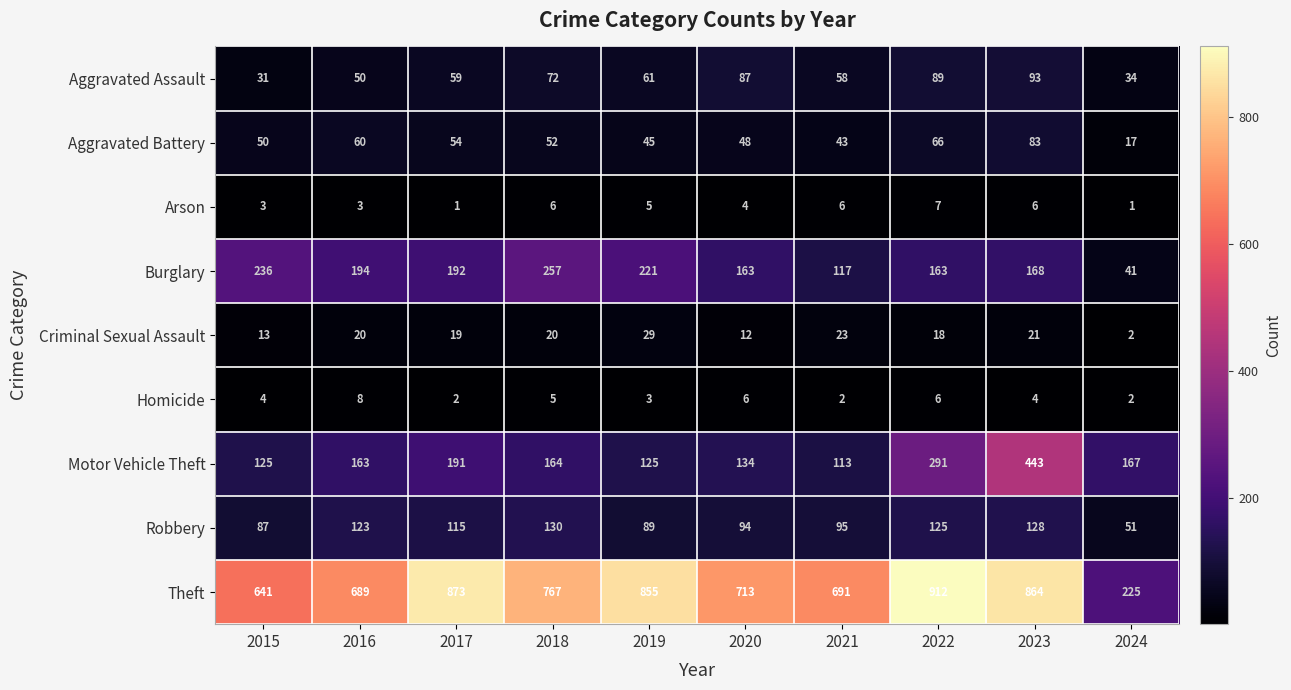

Rank the series by their maximum value, from lowest to highest.

Arson, Homicide, Criminal Sexual Assault, Aggravated Battery, Aggravated Assault, Robbery, Burglary, Motor Vehicle Theft, Theft